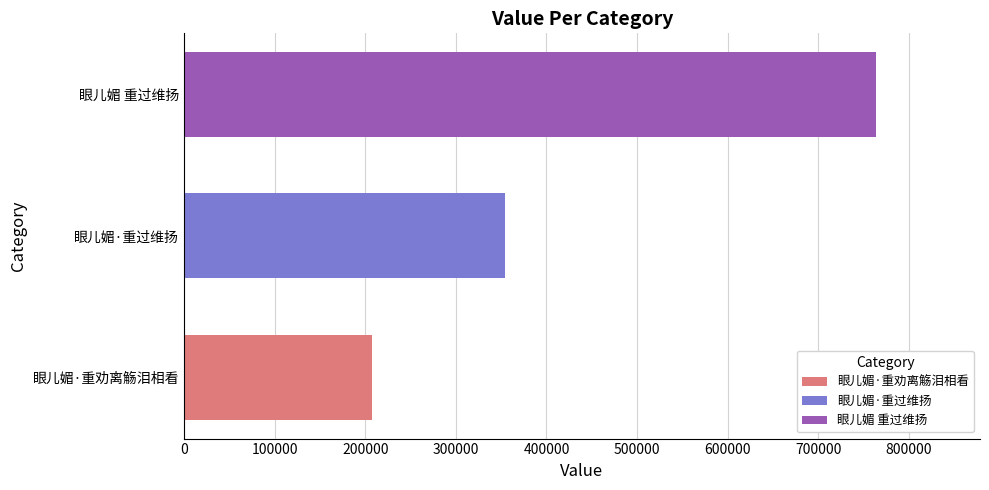

Rank the categories by value from lowest to highest.

眼儿媚·重劝离觞泪相看, 眼儿媚·重过维扬, 眼儿媚 重过维扬